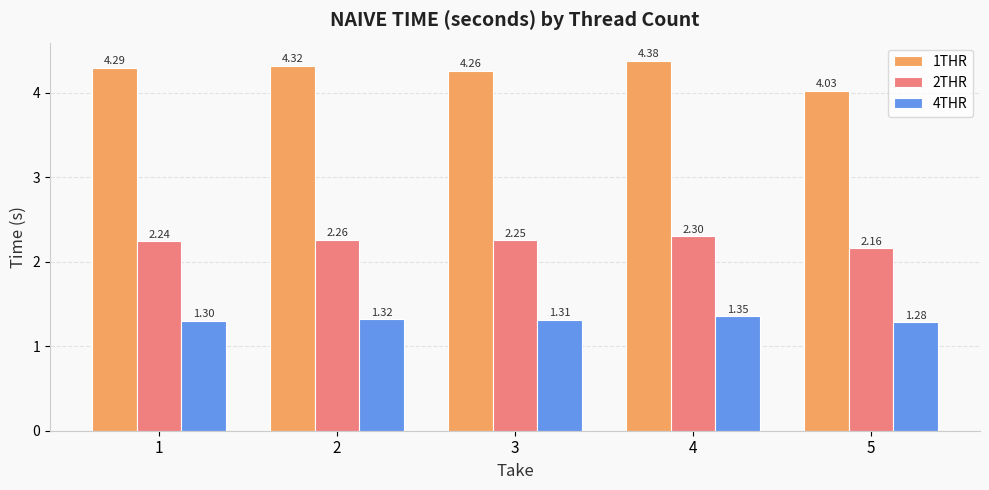

Which series has the widest spread of values?

1THR